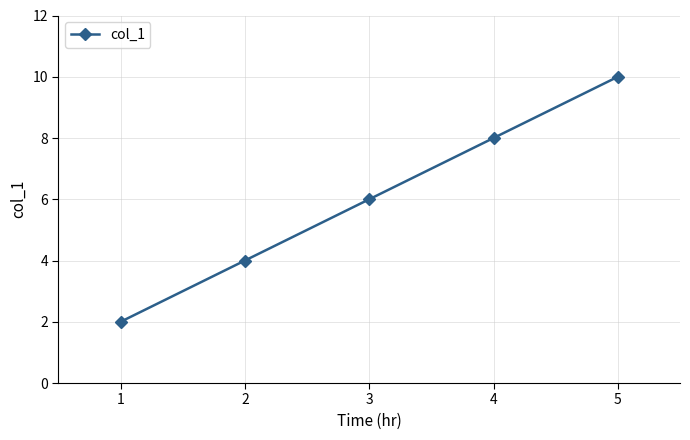

How many distinct data groups are displayed?

1